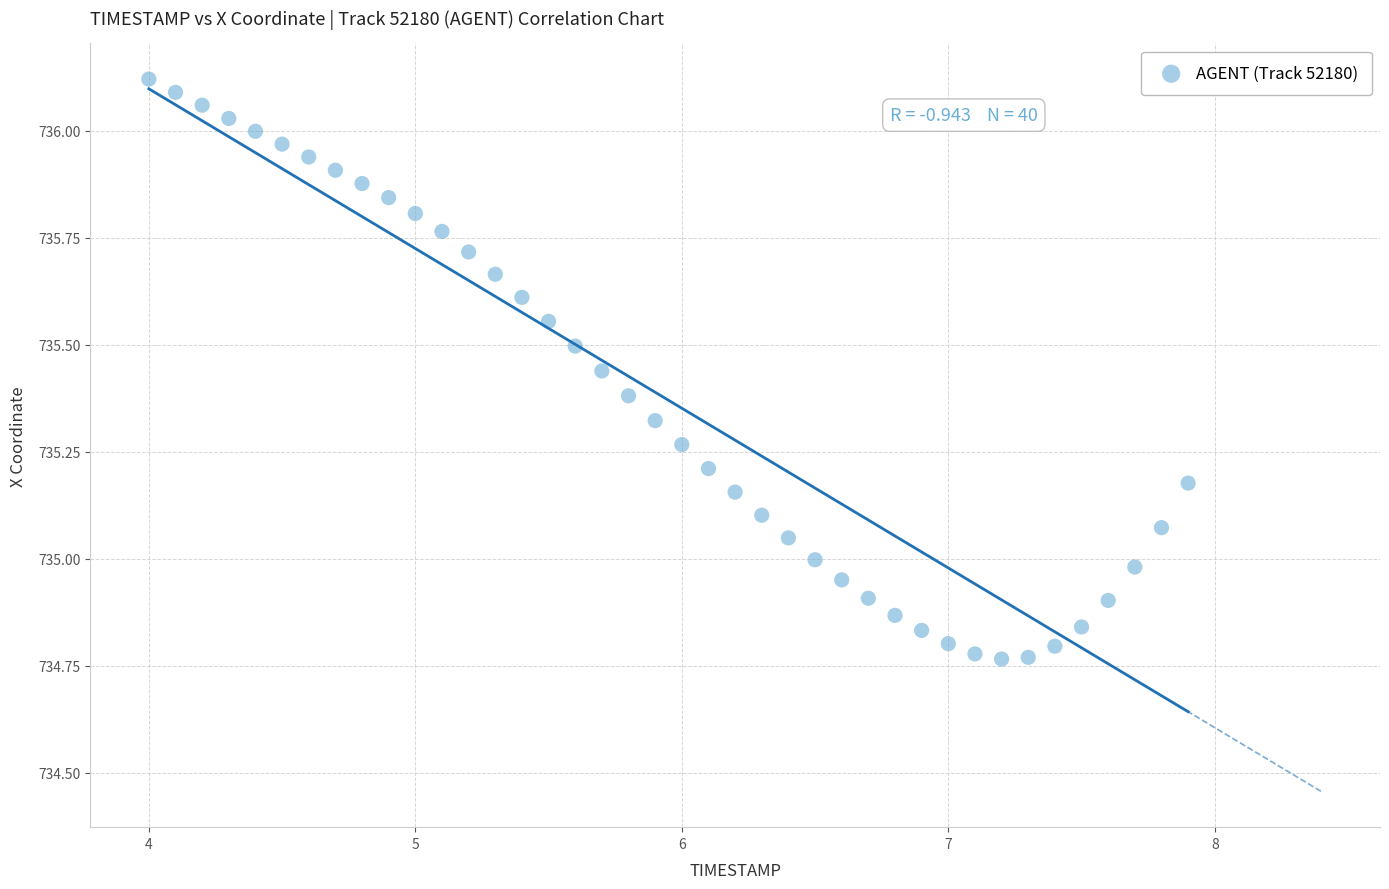

What is the range of Y values (max minus min)?

1.4